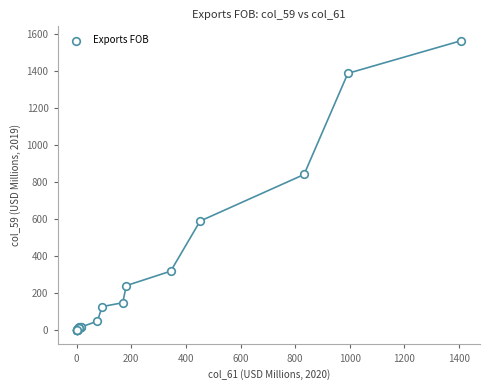

What Y value in the scatter plot is closest to 781?

840.1